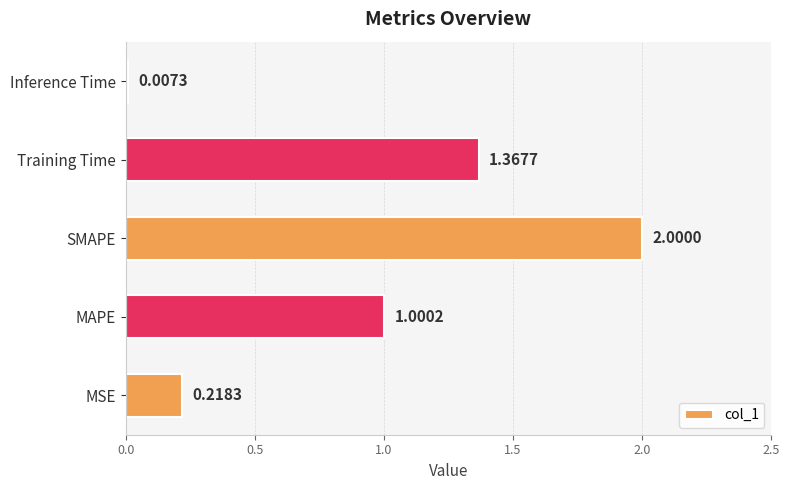

At which category does the chart reach its peak across all series?

SMAPE